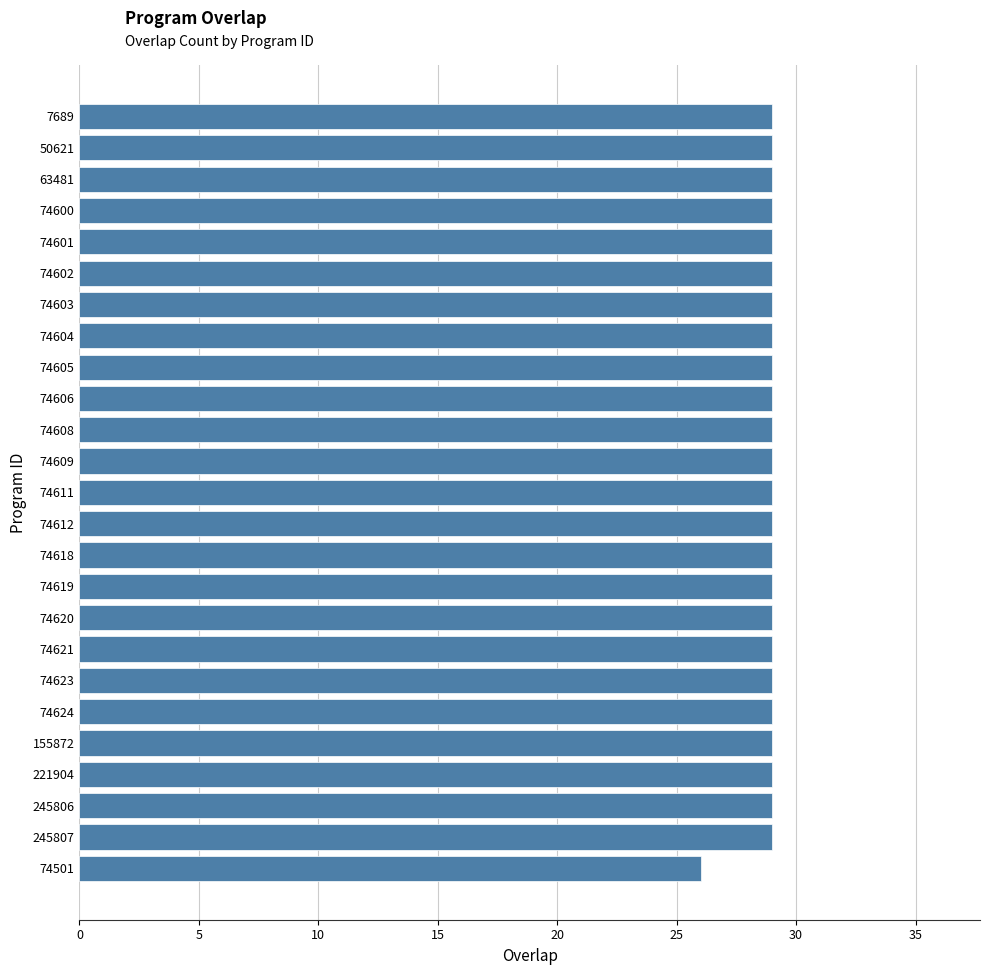

What is the average value?

29